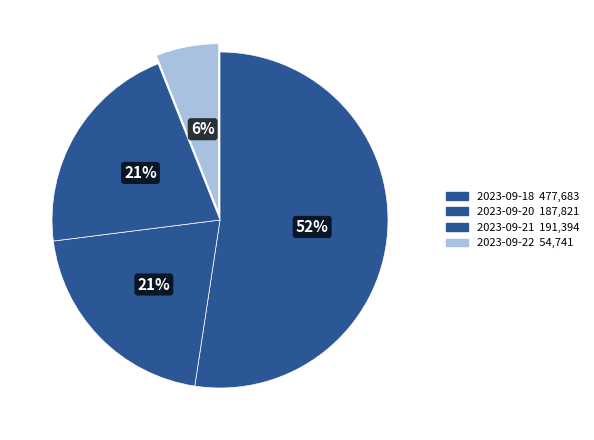

To the nearest percent, what is the difference between the largest and smallest slice percentages?

46%